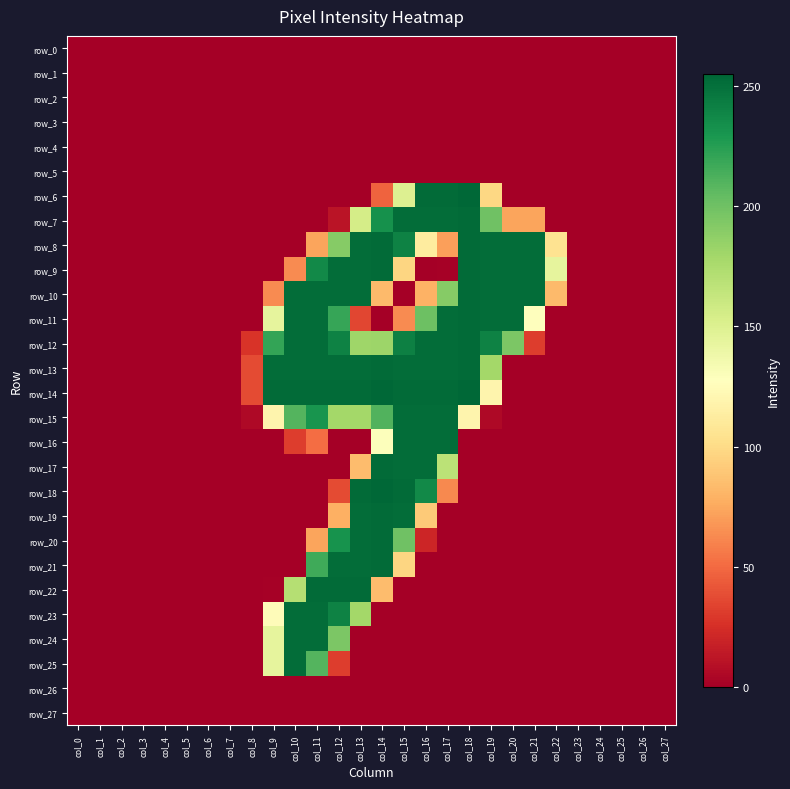

How many series are shown in this chart?

28